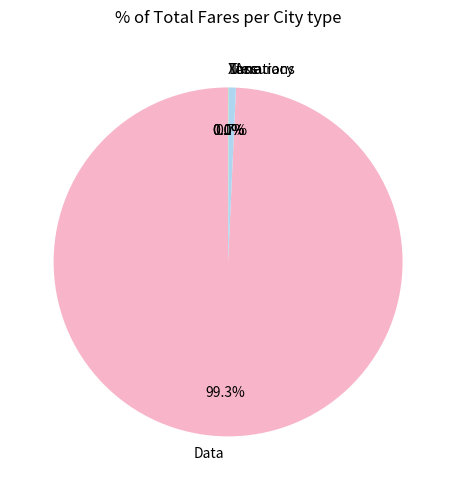

Between Iterations and Data, which is larger?

Data